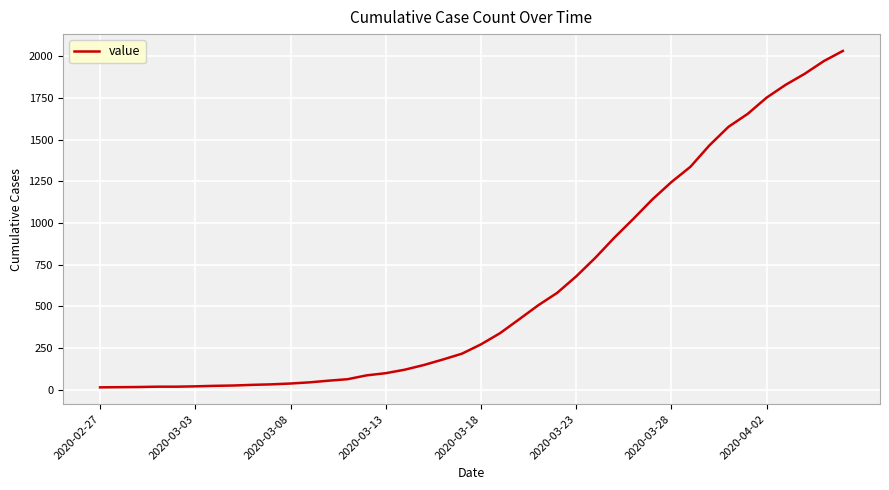

What is the maximum value shown in the chart?

2032